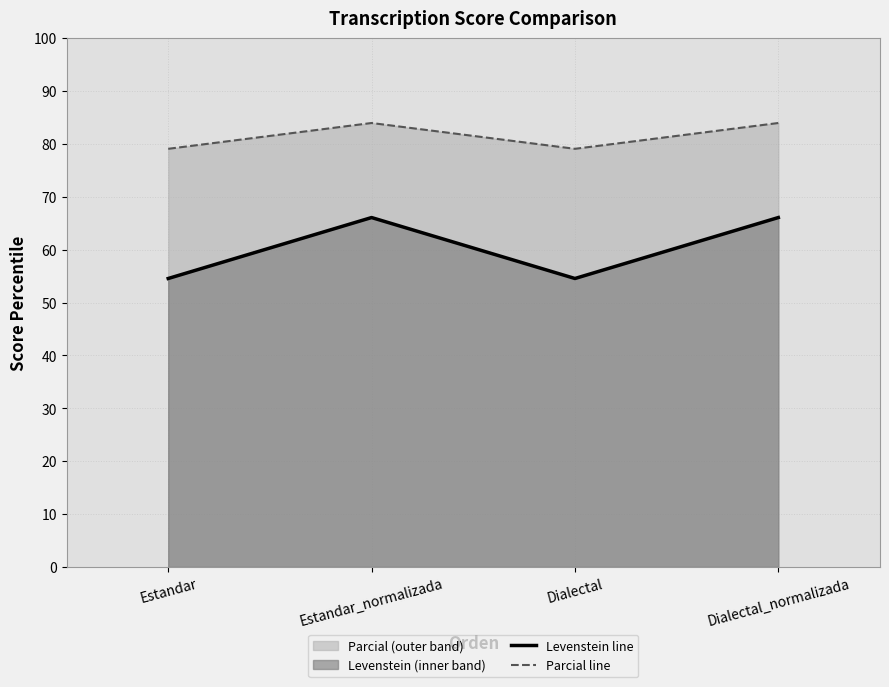

What is the highest value of the Levenstein line series?

66.1